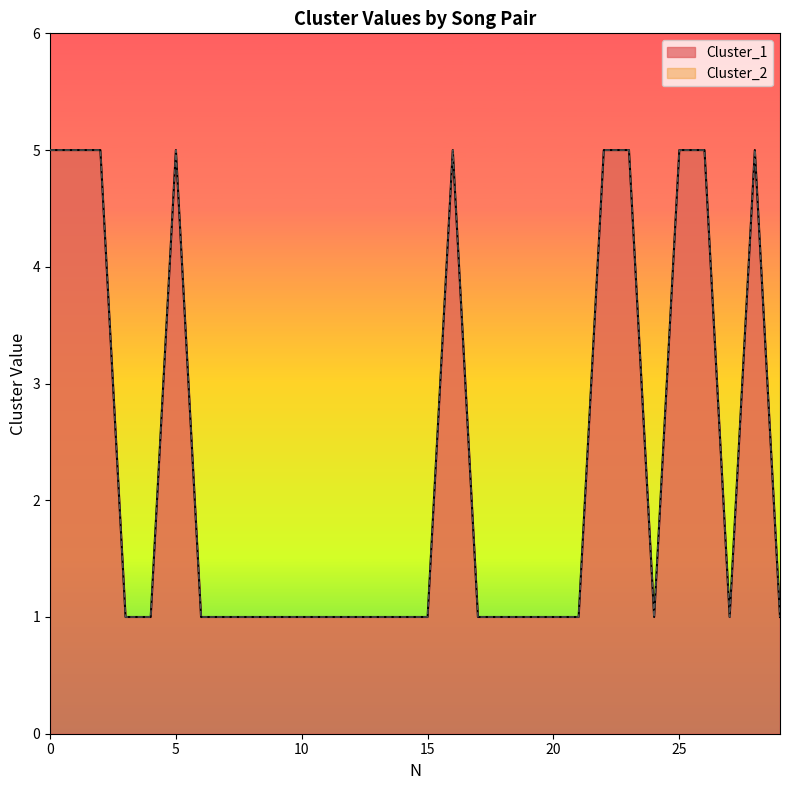

True or false: Cluster_2 and Cluster_1 cross at least once.

False